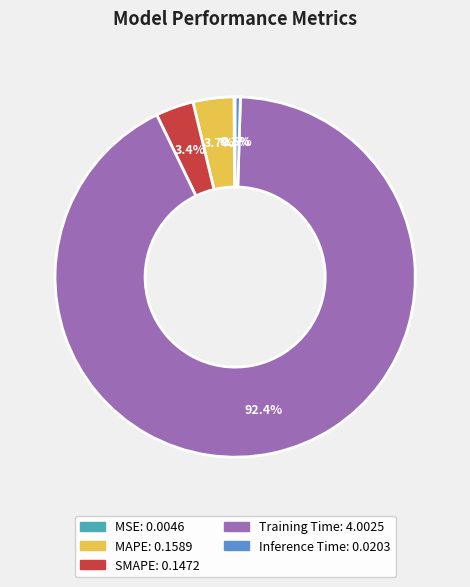

What portion of the pie excludes Inference Time?

99.5%